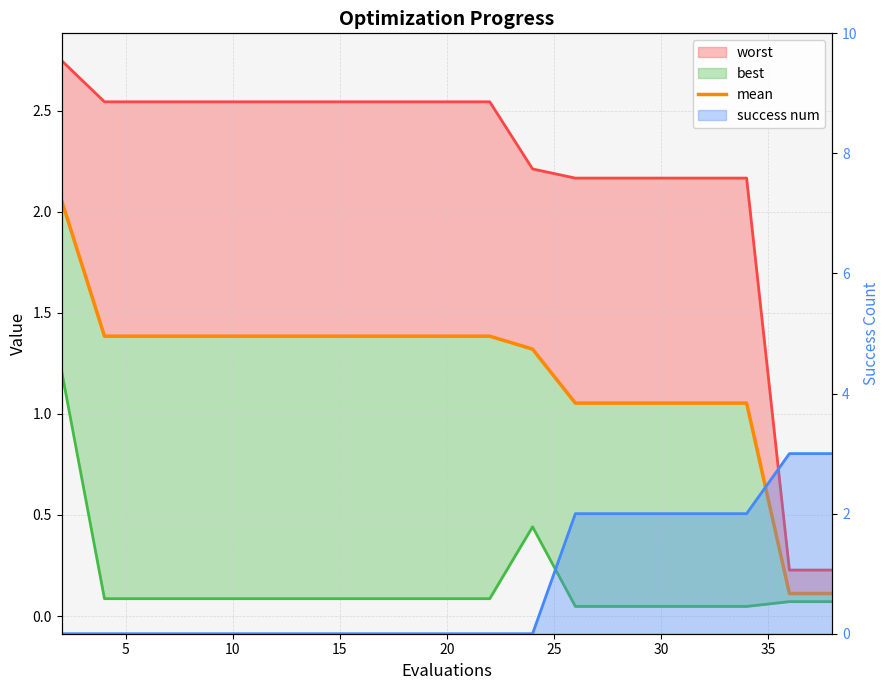

How many categories are shown in the chart?

20